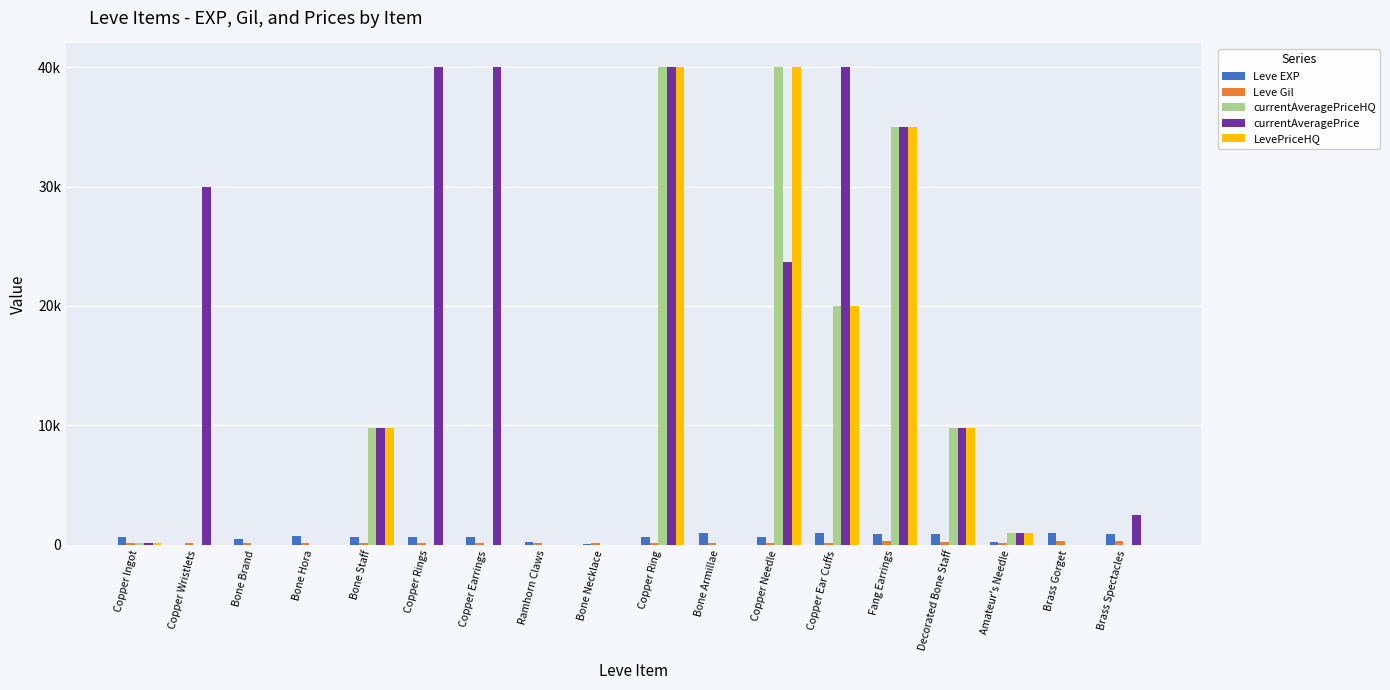

Which series has the largest total across all categories?

currentAveragePrice